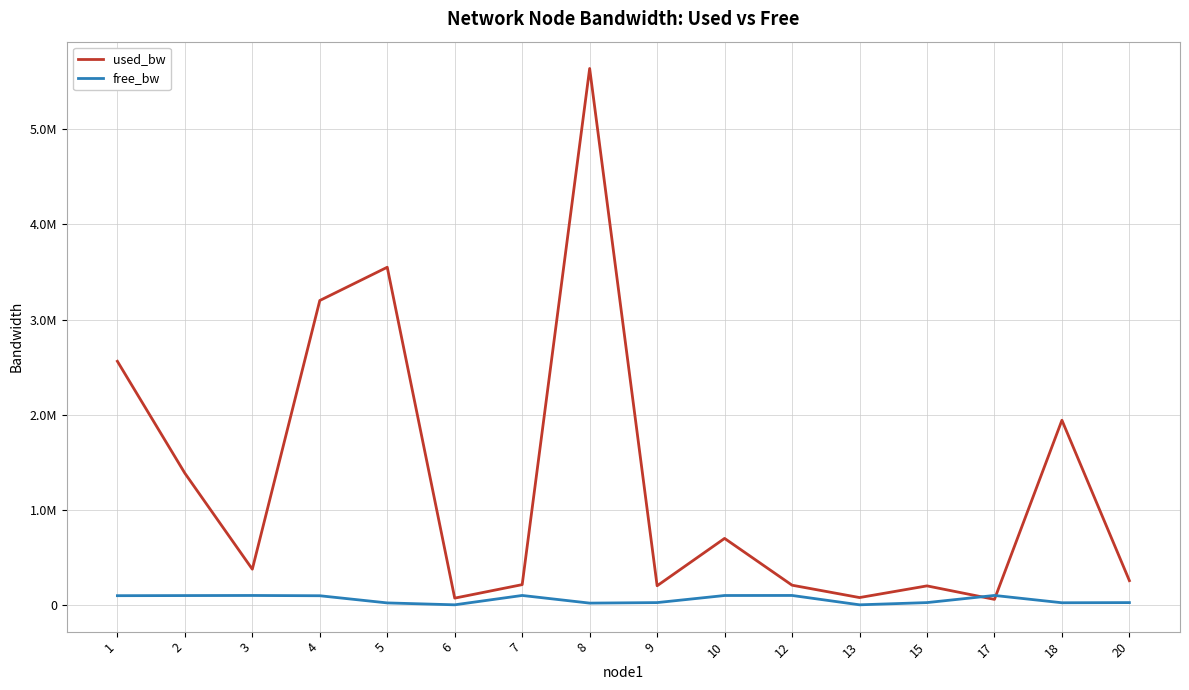

Reading left to right, list all the values displayed in this chart.

used_bw: 2561248.3	1384907.7	375784.7	3199840.0	3549485.9	71674.8	213592.0	5638569.7	201670.3	699439.8	207620.8	77695.3	200478.1	58611.7	1941558.2	255318.3
free_bw: 97438.6	98614.6	99624.2	96799.0	21450.2	1478.3	99786.4	19361.1	24798.3	99300.0	99792.4	1472.3	24799.5	99941.4	23057.8	24744.7